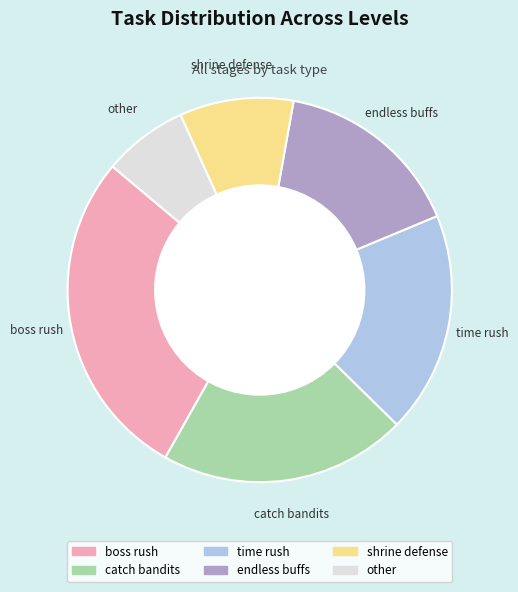

What is the largest slice in the pie chart?

boss rush